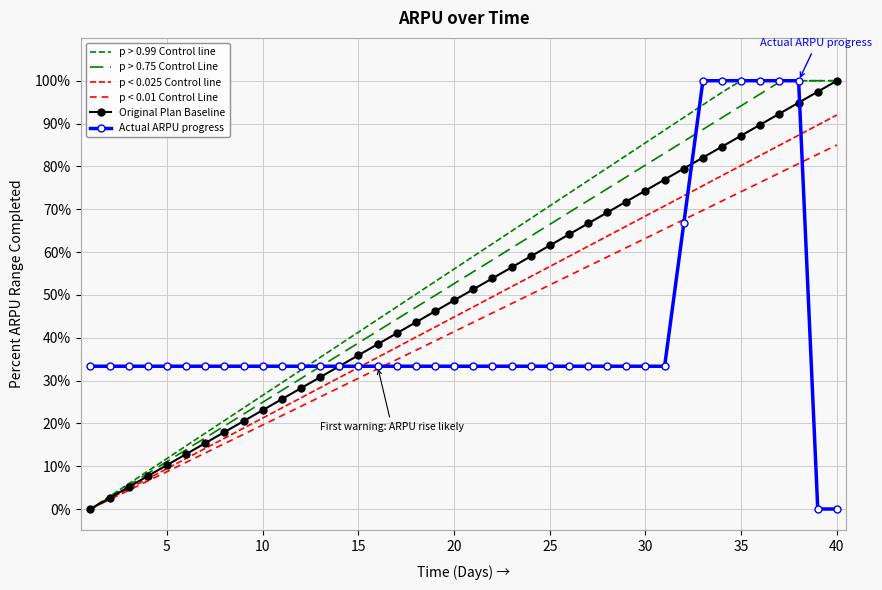

What is the average value of the p < 0.01 Control Line series?

42.5